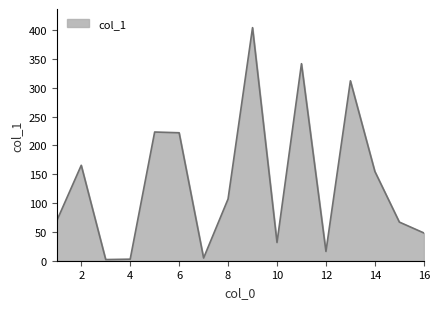

What is the greatest value displayed?

404.2